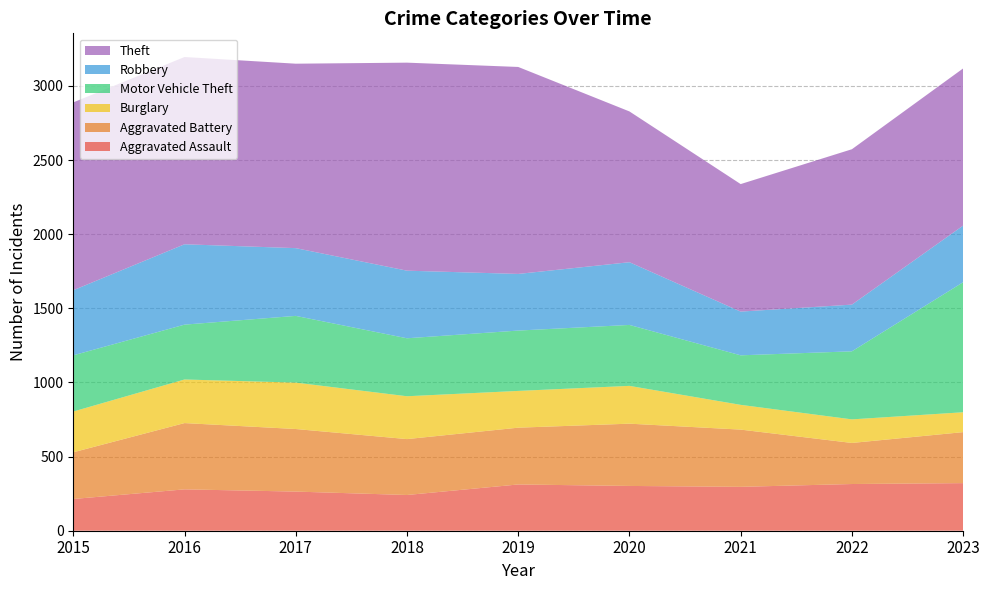

Reading left to right, extract all data points from this chart.

Aggravated Assault: 2015=214	2016=279	2017=264	2018=241	2019=312	2020=302	2021=296	2022=315	2023=321
Aggravated Battery: 2015=315	2016=447	2017=422	2018=377	2019=383	2020=420	2021=386	2022=277	2023=344
Burglary: 2015=275	2016=294	2017=313	2018=289	2019=248	2020=255	2021=167	2022=159	2023=134
Motor Vehicle Theft: 2015=379	2016=370	2017=450	2018=391	2019=407	2020=411	2021=334	2022=459	2023=877
Robbery: 2015=439	2016=542	2017=457	2018=456	2019=382	2020=423	2021=295	2022=315	2023=382
Theft: 2015=1267	2016=1263	2017=1244	2018=1403	2019=1396	2020=1017	2021=860	2022=1048	2023=1060